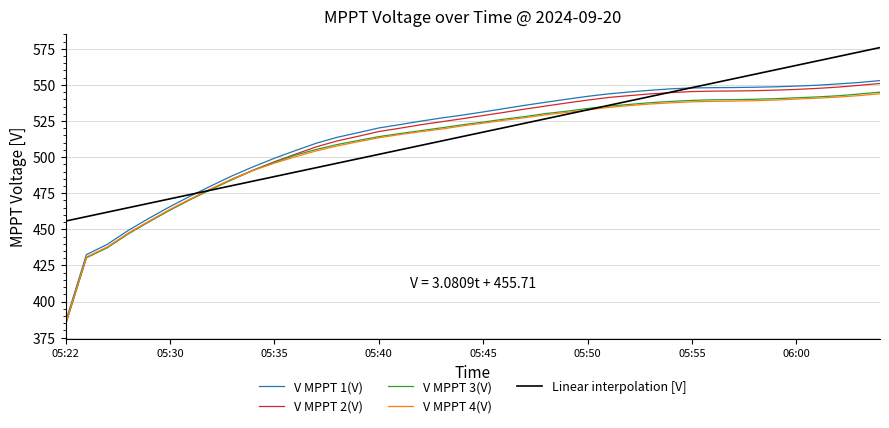

Which series has the largest range (max minus min)?

V MPPT 1(V)